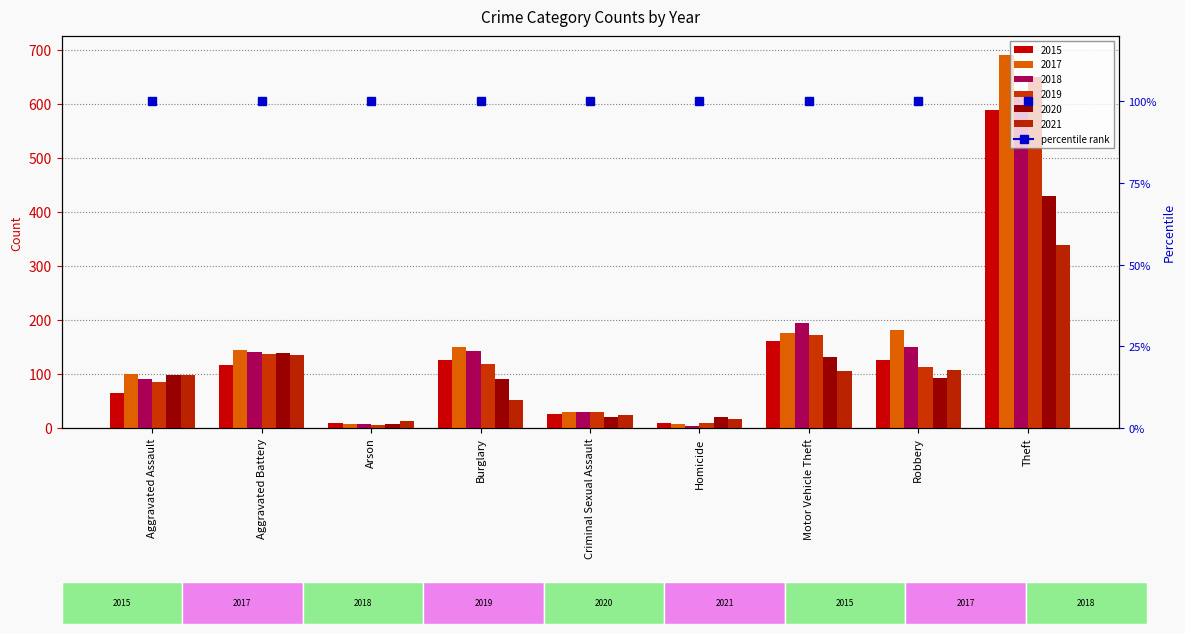

What is the label of the 7th bar from the right?

Arson